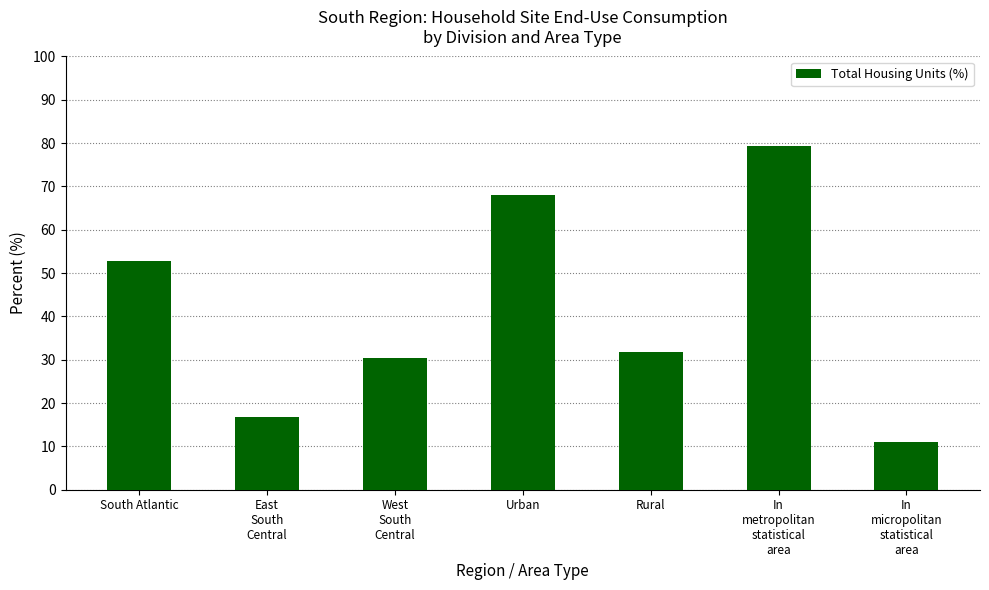

Reading left to right, extract all data points from this chart.

52.8	16.8	30.3	68.1	31.9	79.3	11.1